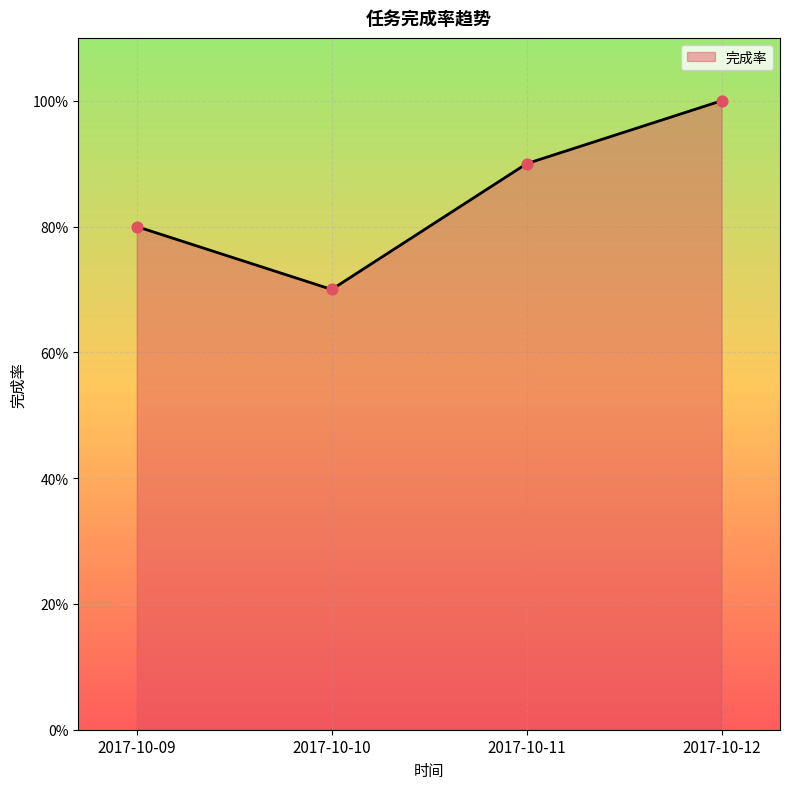

What is the change in value from 2017-10-09 to 2017-10-11?

+0.1